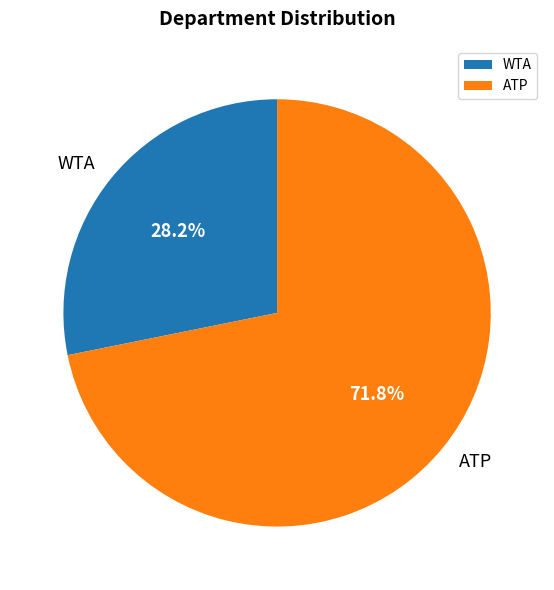

Rank the categories by value from lowest to highest.

WTA, ATP